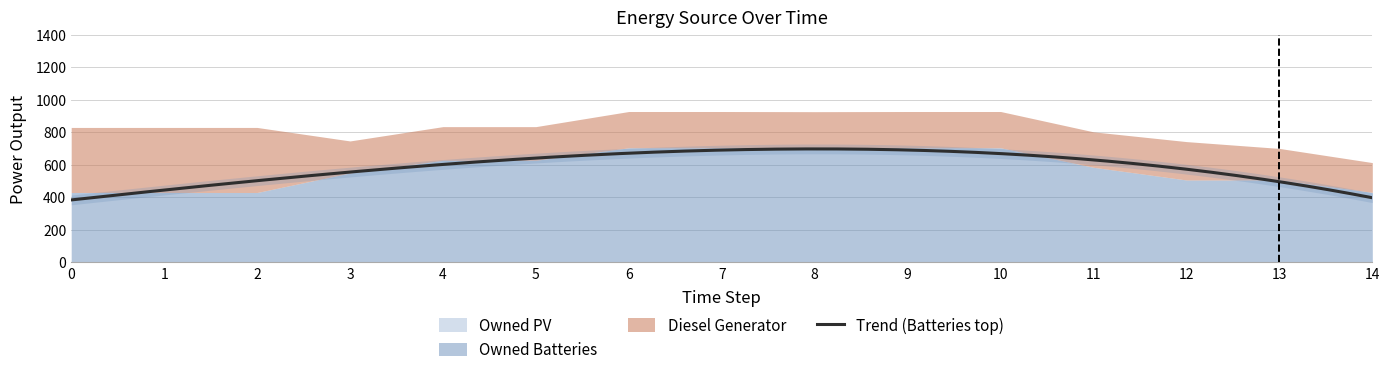

True or false: Owned Batteries and Owned PV cross at least once.

False